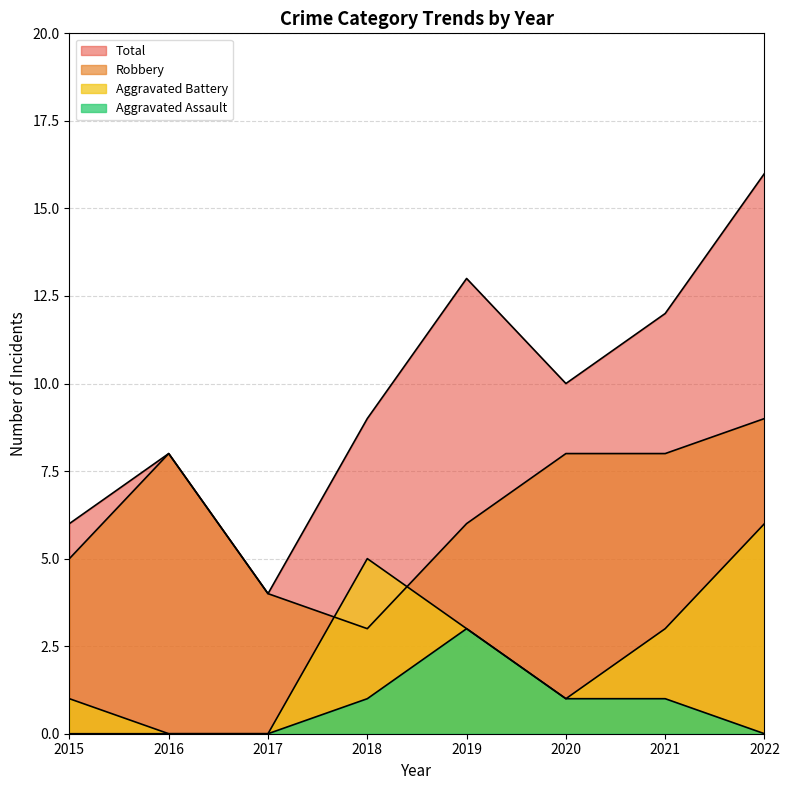

True or false: Aggravated Assault and Aggravated Battery cross at least once.

False